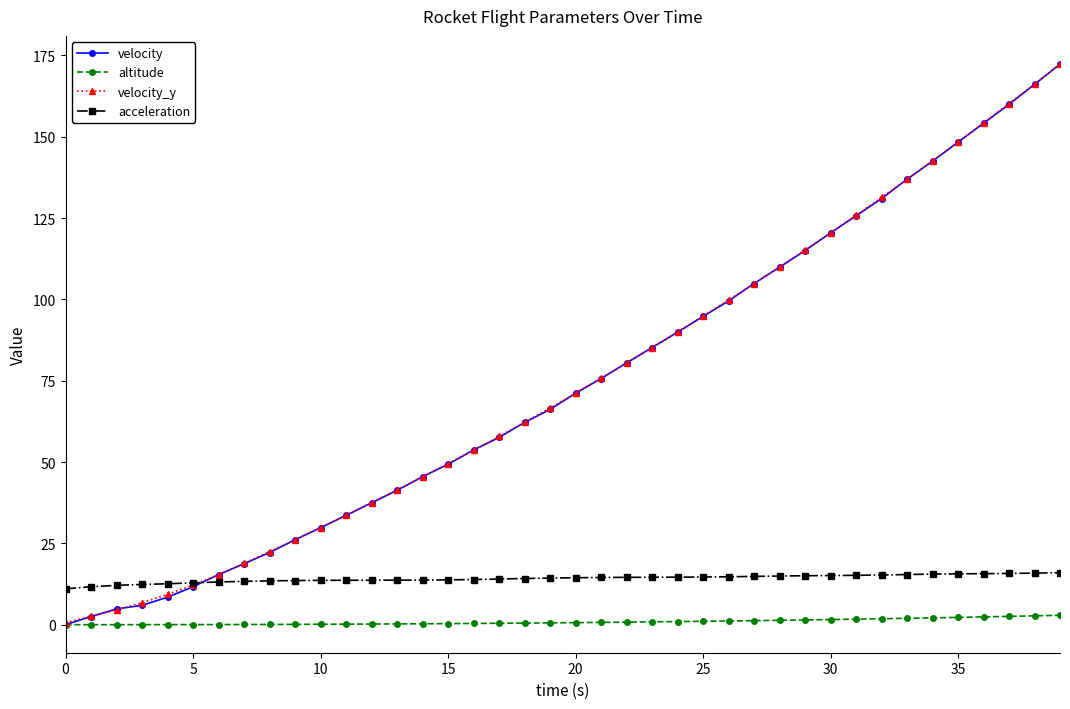

What is the value of the velocity_y point at the 27th from the left?

99.8